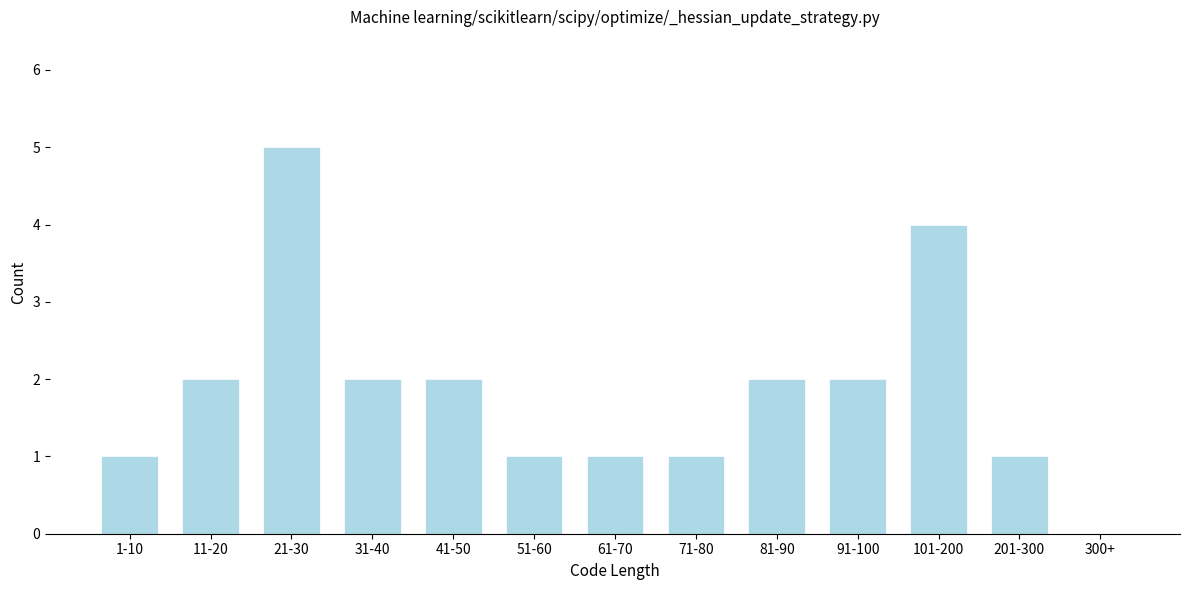

Reading right to left, what are all the values shown in this chart?

300+=0	201-300=1	101-200=4	91-100=2	81-90=2	71-80=1	61-70=1	51-60=1	41-50=2	31-40=2	21-30=5	11-20=2	1-10=1